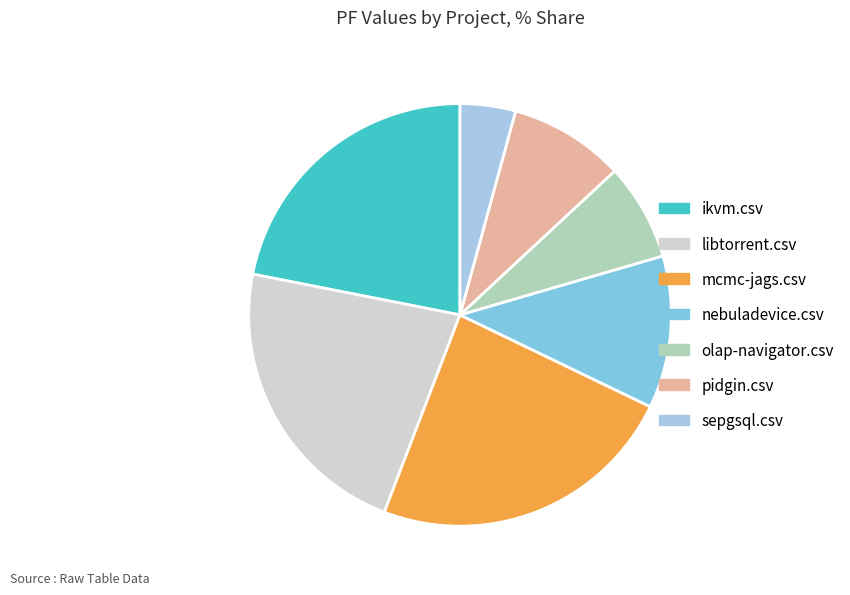

Between nebuladevice.csv and pidgin.csv, which is larger?

nebuladevice.csv